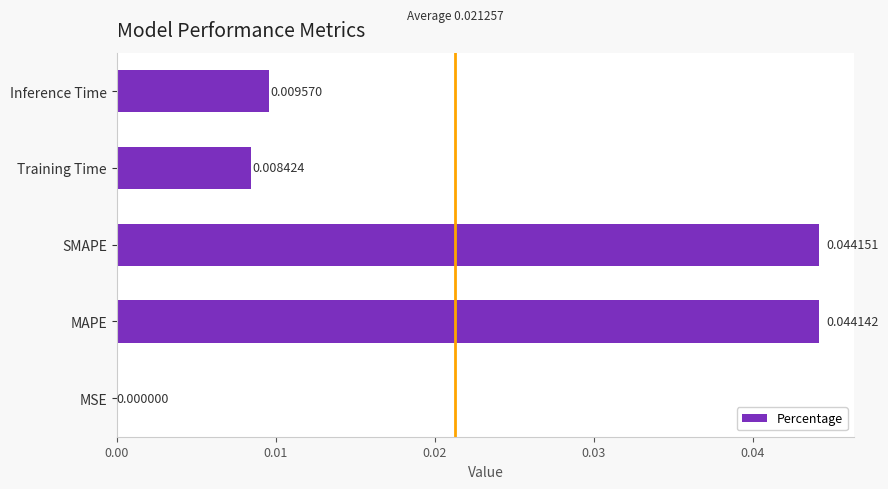

Which has a higher value, MSE or Training Time?

Training Time